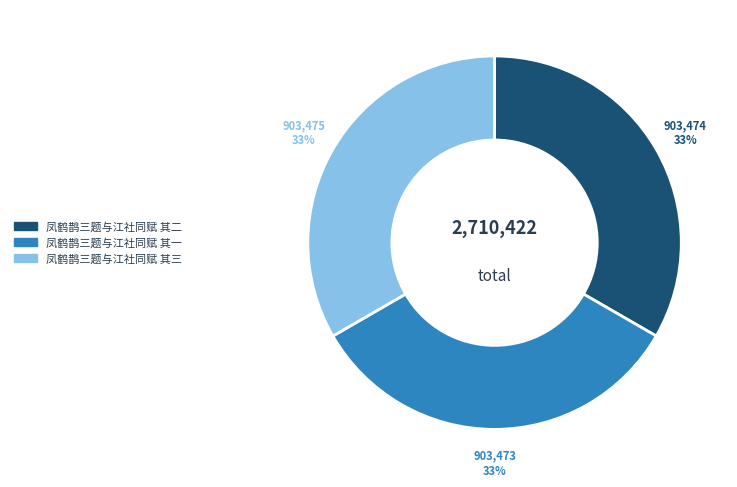

How many segments does this pie chart have?

3